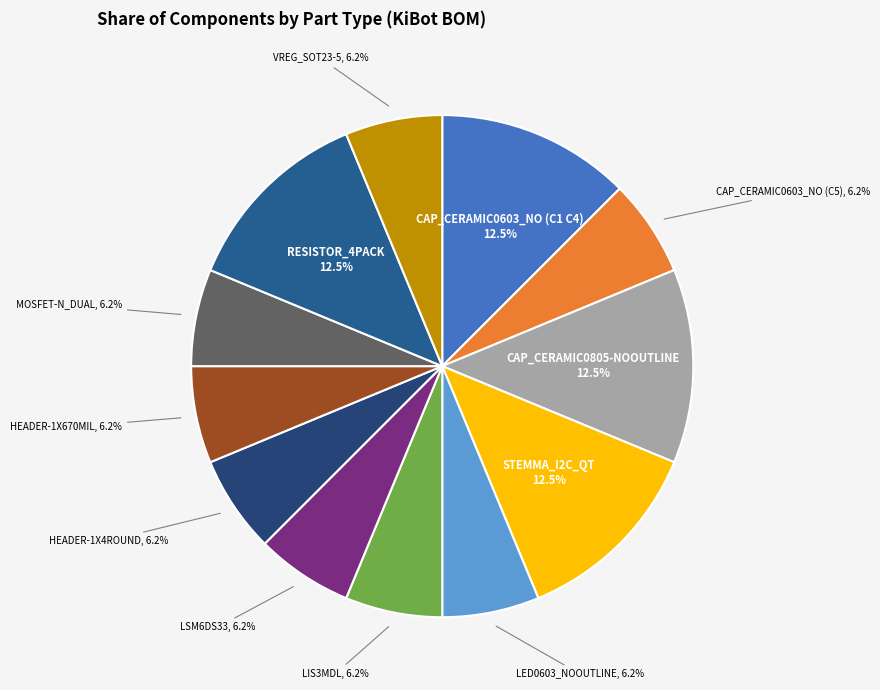

How many segments does this pie chart have?

12